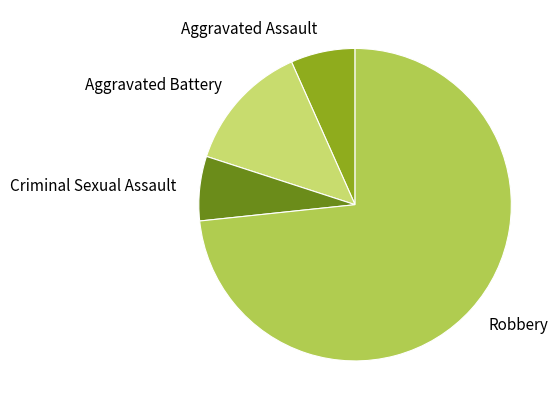

Is Robbery the majority of the pie?

Yes